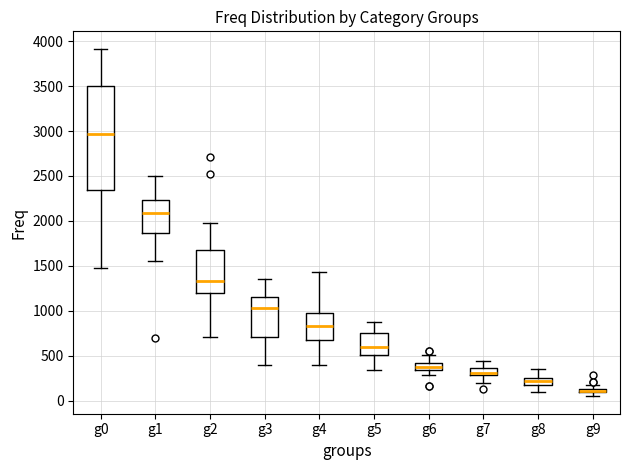

Where is the upper edge of the box for g5 on the y-axis? The values are not printed on the chart, so give them approximately, as read against the axis.

750